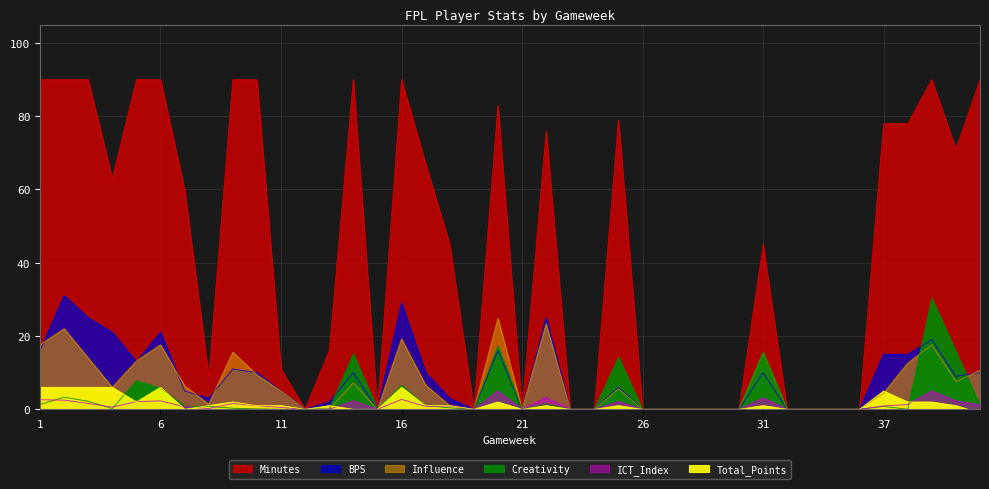

Which series has the largest range (max minus min)?

Minutes